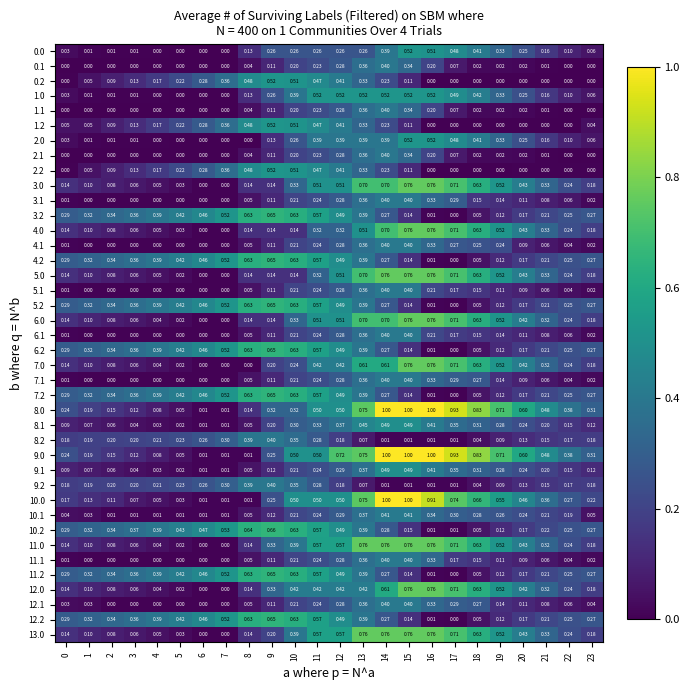

Is the value of 1.2 at 13 greater than the value of 4.1 at 4?

Yes